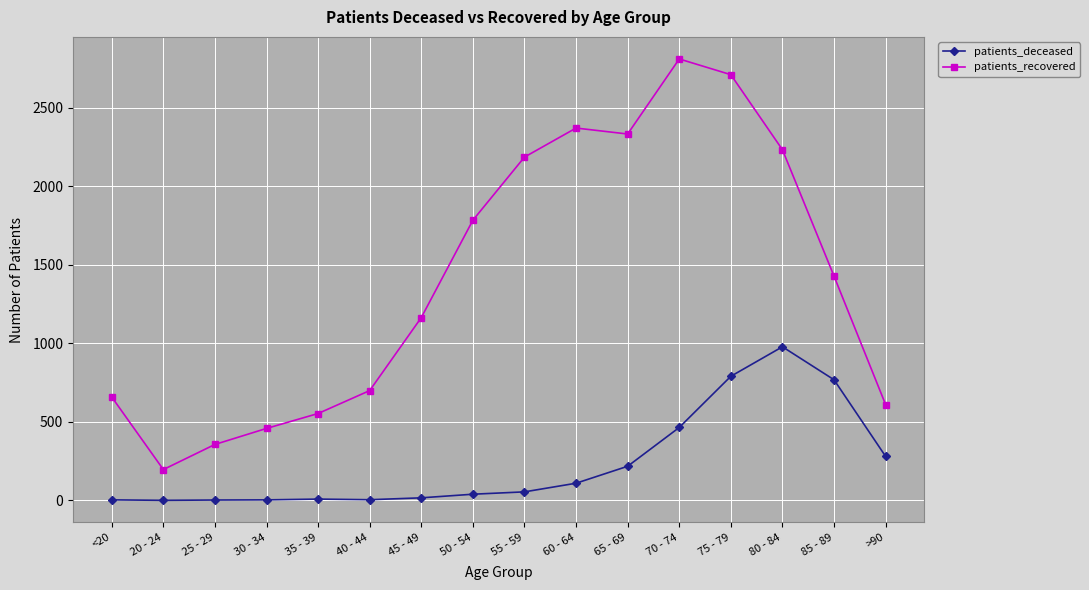

What is the sum of all patients_deceased values?

3735